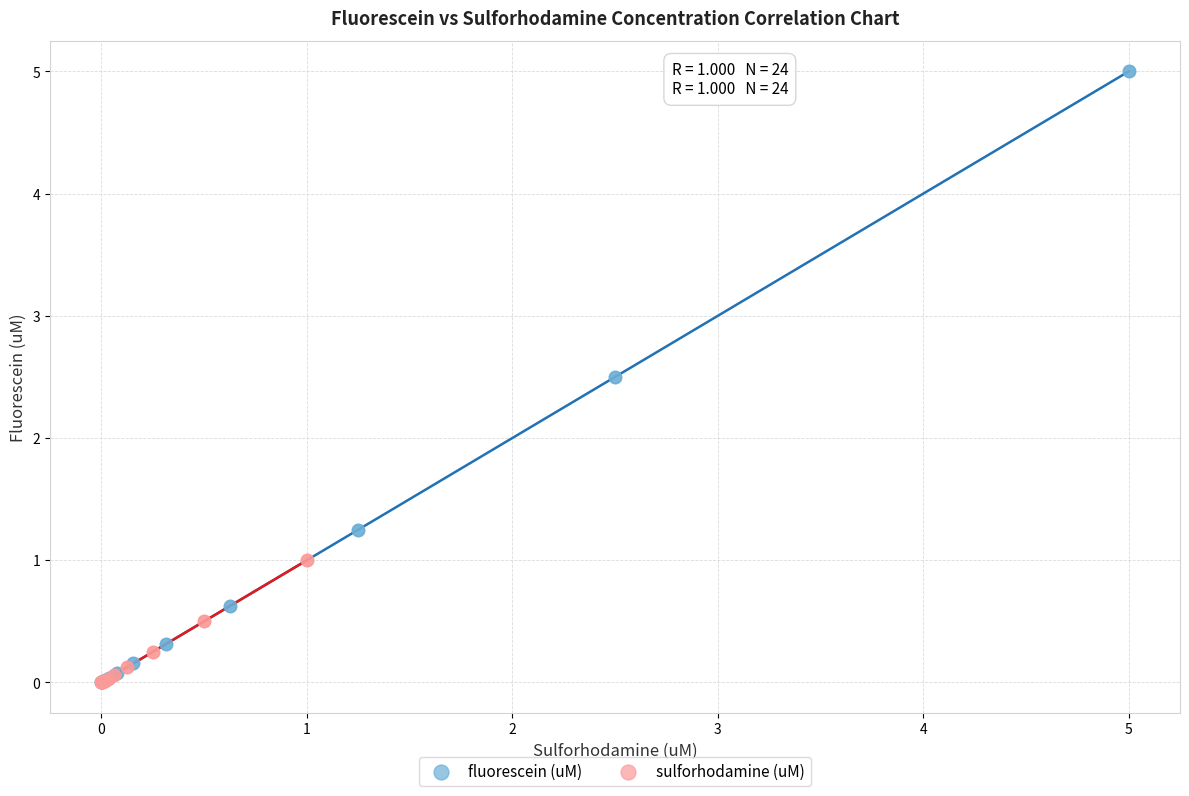

Which series has the largest Y range (max minus min)?

fluorescein (uM)